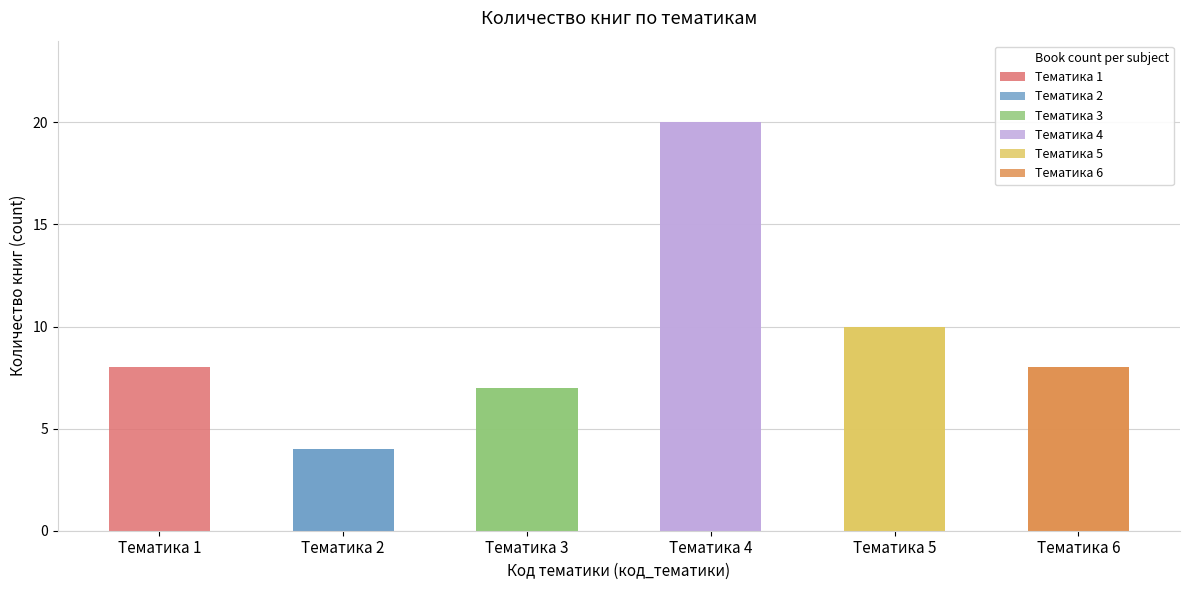

Reading left to right, what are all the values shown in this chart?

Тематика 1=8	Тематика 2=4	Тематика 3=7	Тематика 4=20	Тематика 5=10	Тематика 6=8